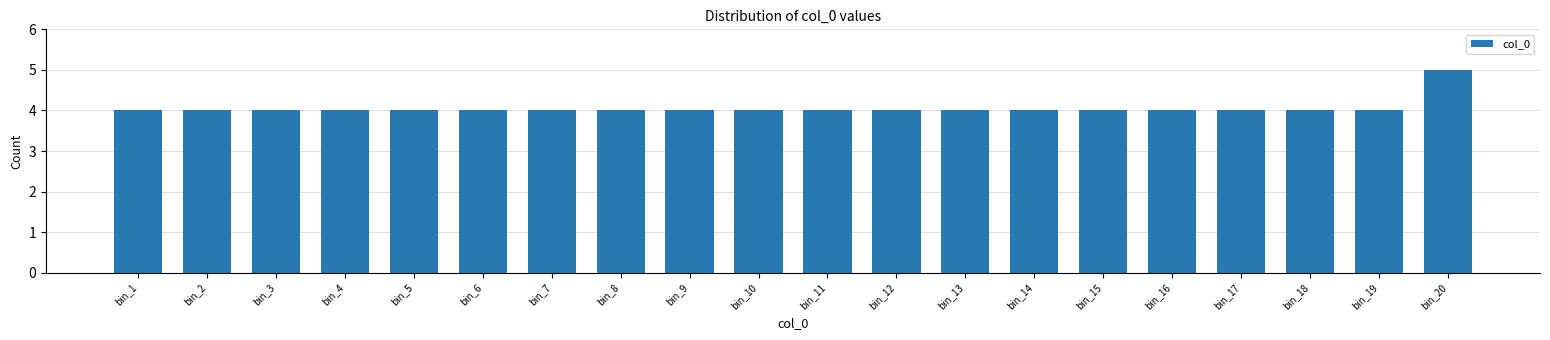

Reading left to right, list all the values displayed in this chart.

bin_1=4	bin_2=4	bin_3=4	bin_4=4	bin_5=4	bin_6=4	bin_7=4	bin_8=4	bin_9=4	bin_10=4	bin_11=4	bin_12=4	bin_13=4	bin_14=4	bin_15=4	bin_16=4	bin_17=4	bin_18=4	bin_19=4	bin_20=5